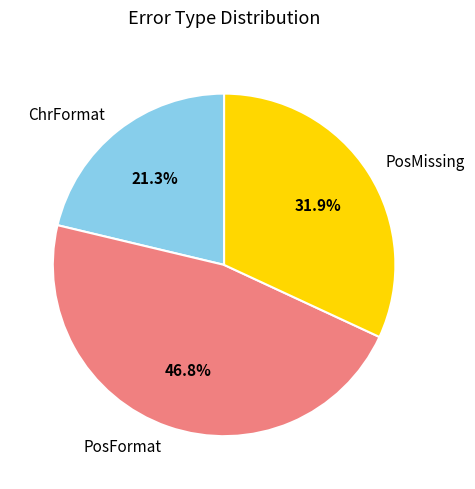

Does PosFormat account for over 50% of the chart?

No